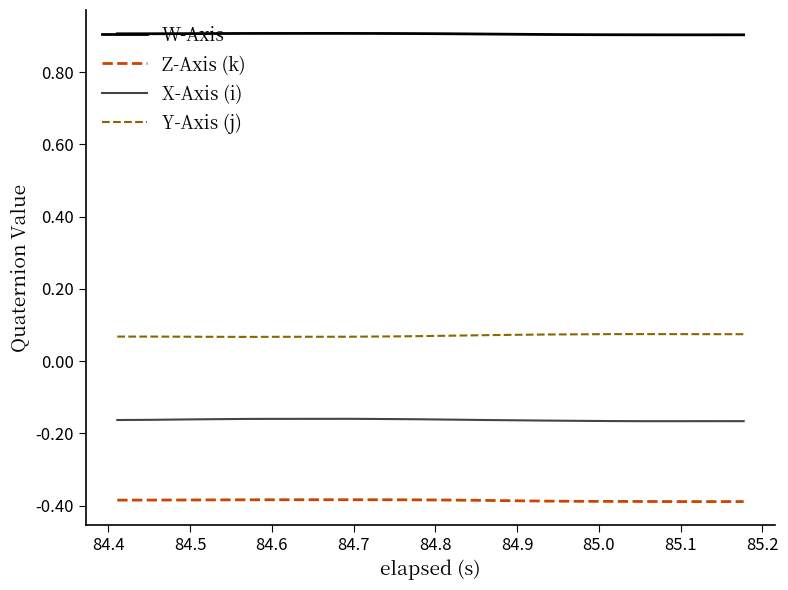

True or false: X-Axis (i) and Z-Axis (k) cross at least once.

False